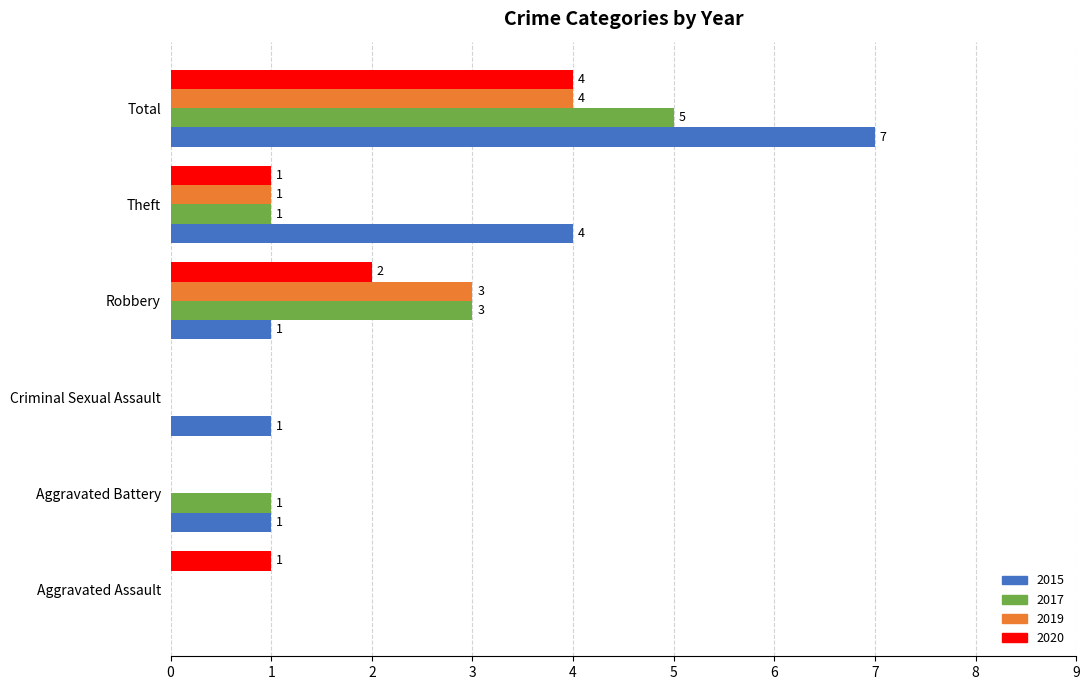

Which series has the largest range (max minus min)?

2015